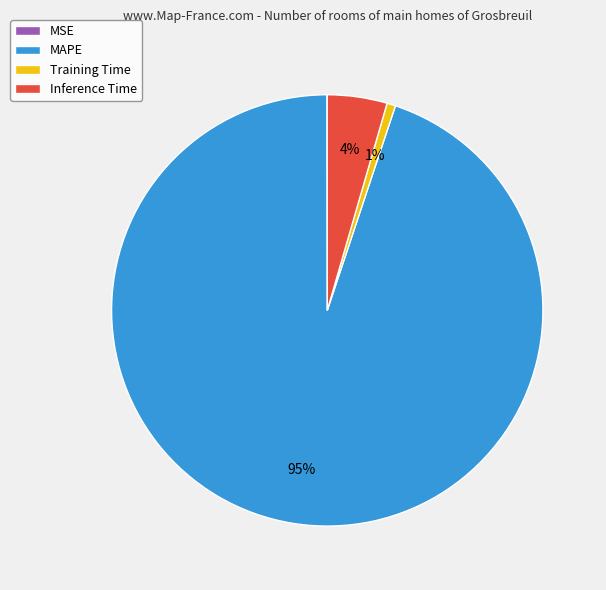

The Inference Time slice represents 4% of the pie. True or false?

True